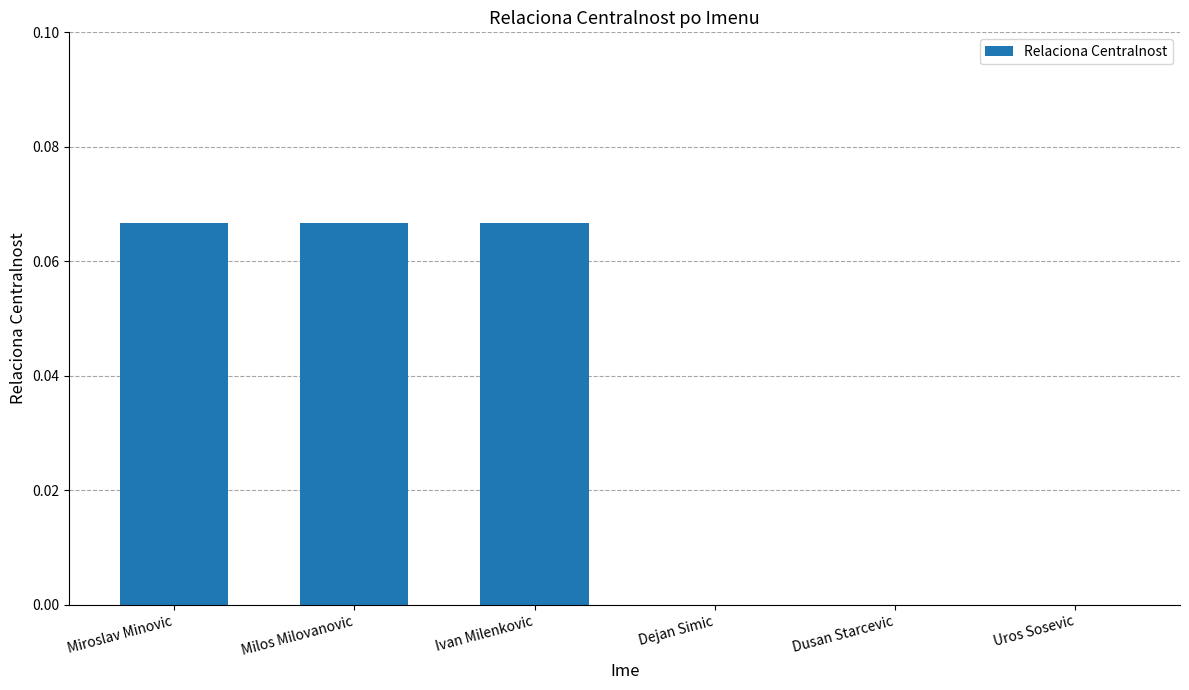

The chart shows a value of 0.0 at Dejan Simic. True or false?

True